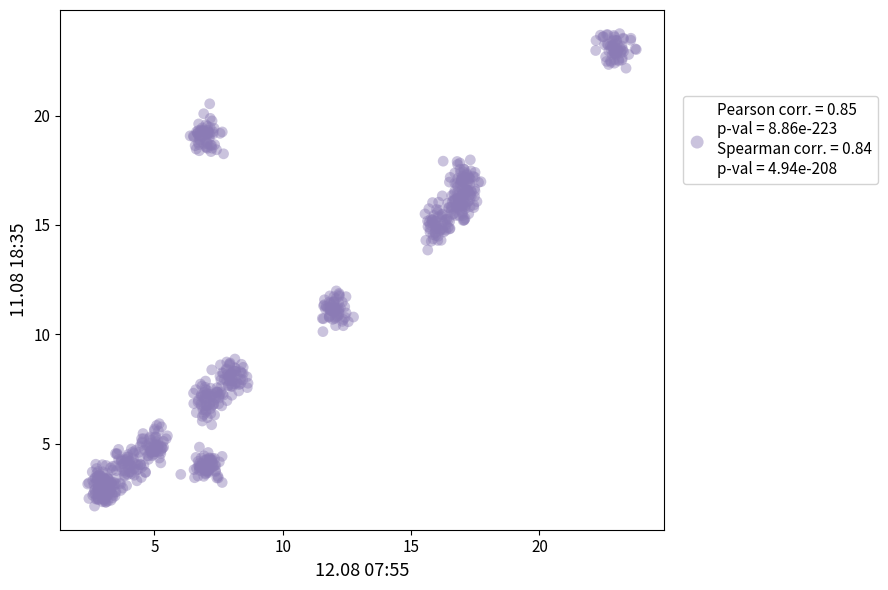

What is the range of X values (max minus min)?

21.4